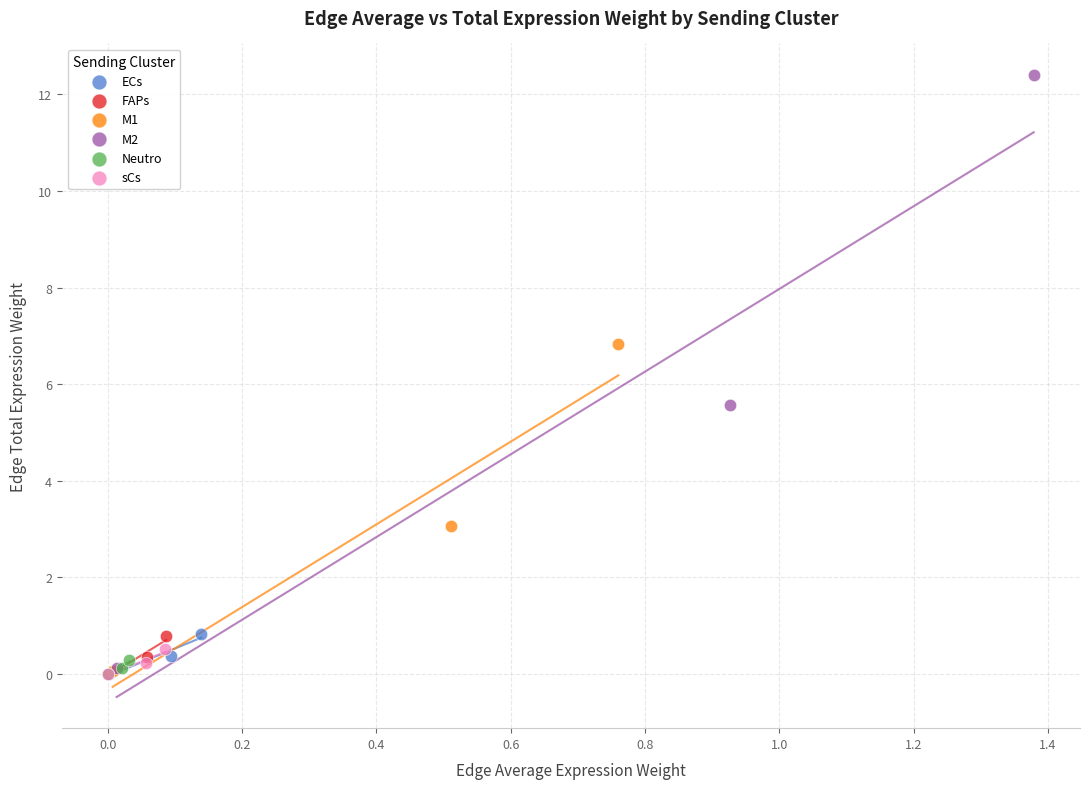

Which series has the largest Y range (max minus min)?

M2